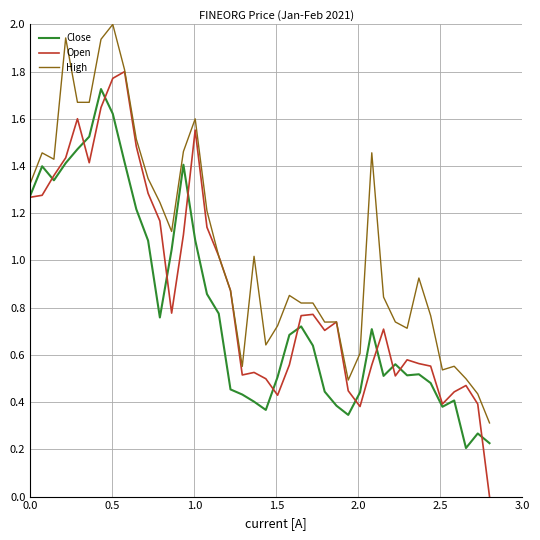

True or false: Close and High cross at least once.

False